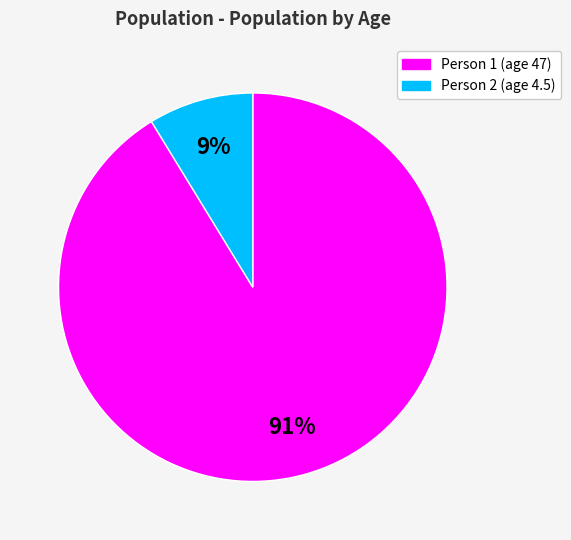

Does any single category account for the majority?

Yes